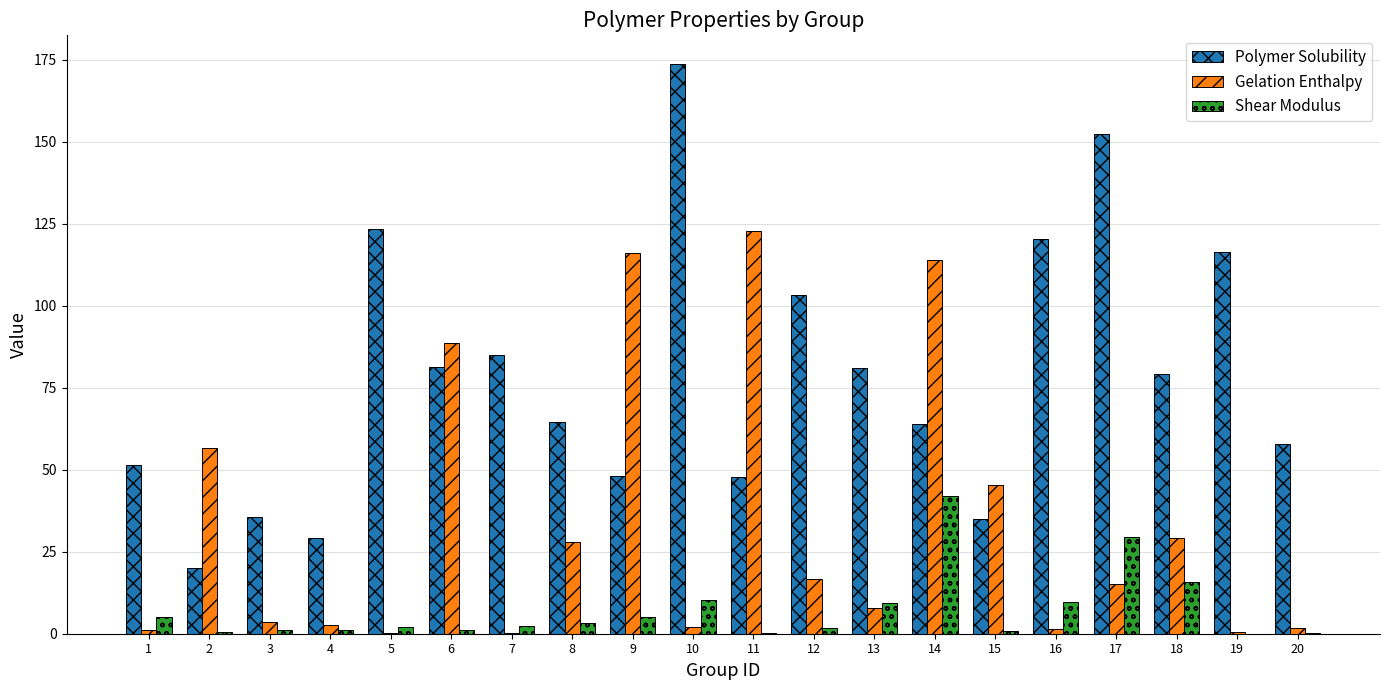

What is the maximum value shown in the chart?

173.7